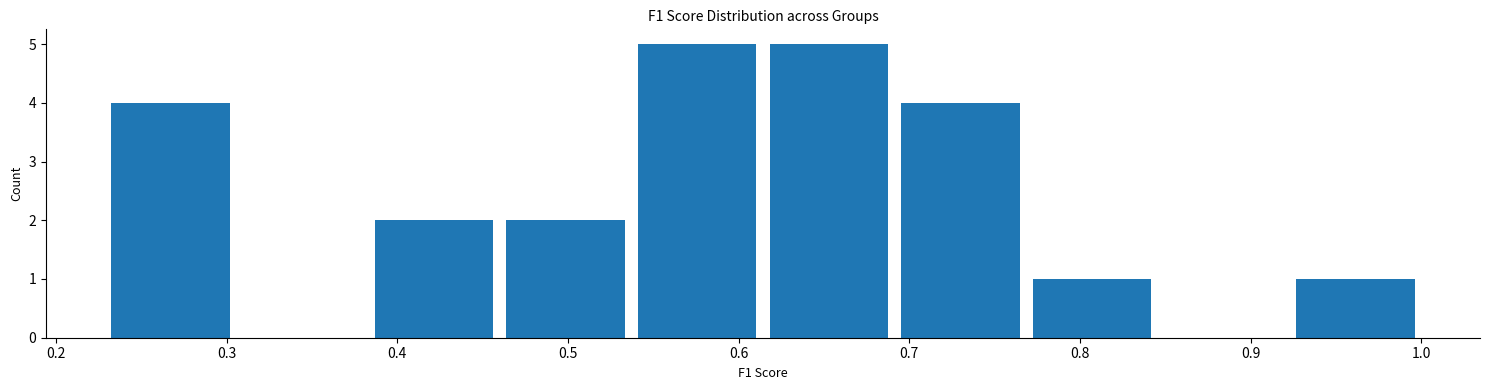

Reading left to right, list every bar in this chart as the range it spans on the x-axis followed by its height. Neither the bar edges nor the heights are printed on the chart, so give them approximately, as read against the axes.

0.23 to 0.31: 4
0.31 to 0.38: 0
0.38 to 0.46: 2
0.46 to 0.54: 2
0.54 to 0.61: 5
0.61 to 0.69: 5
0.69 to 0.77: 4
0.77 to 0.85: 1
0.85 to 0.92: 0
0.92 to 1.00: 1